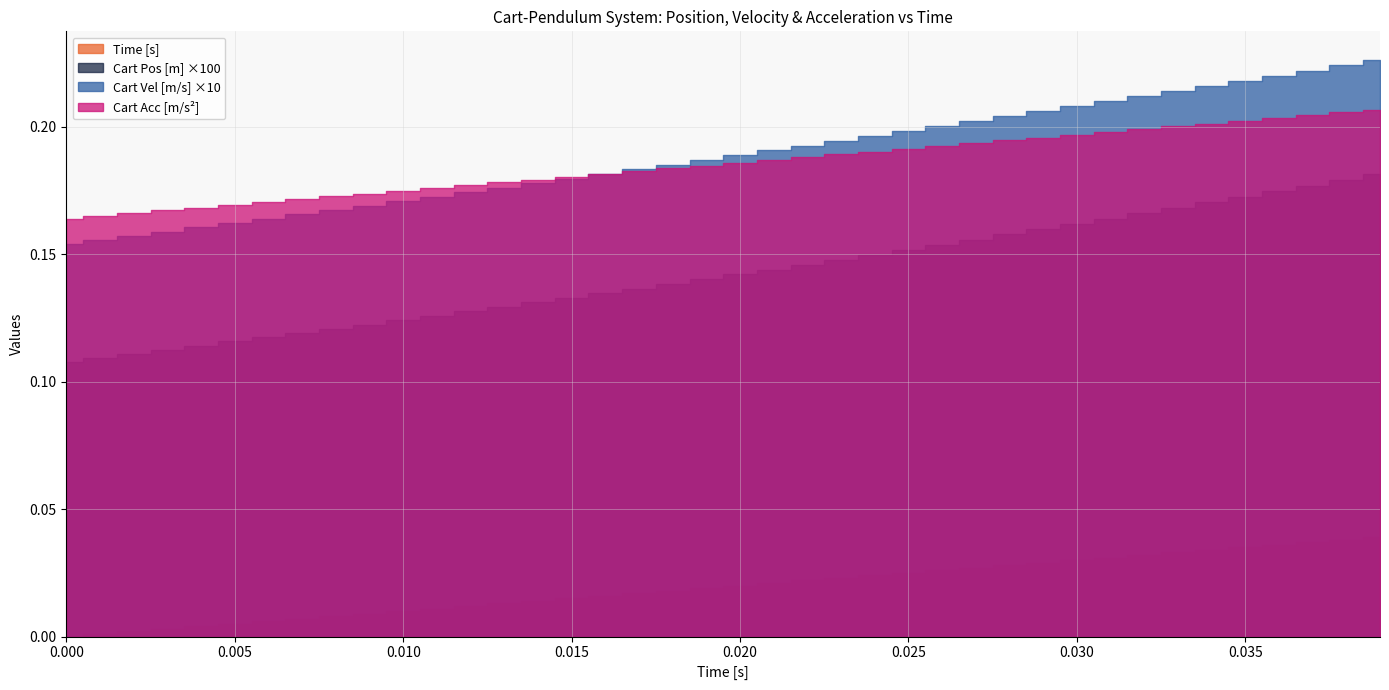

True or false: Cart Acc [m/s^2] and Time [s] intersect in this chart.

False